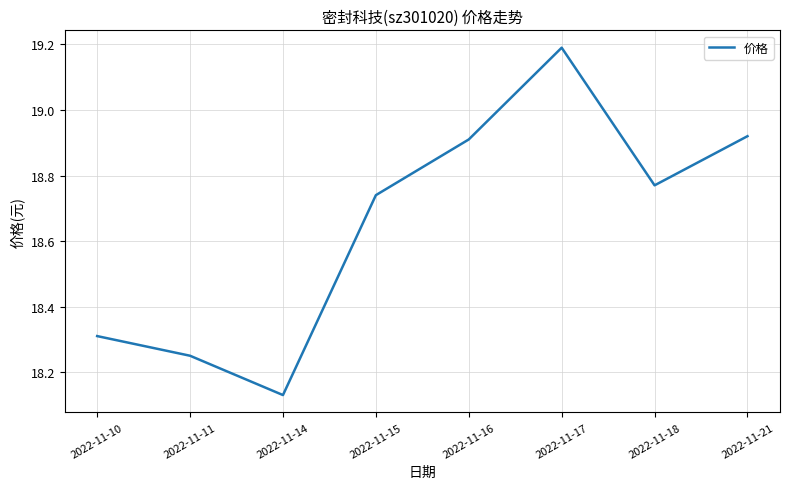

Between 2022-11-15 and 2022-11-10, which is larger?

2022-11-15